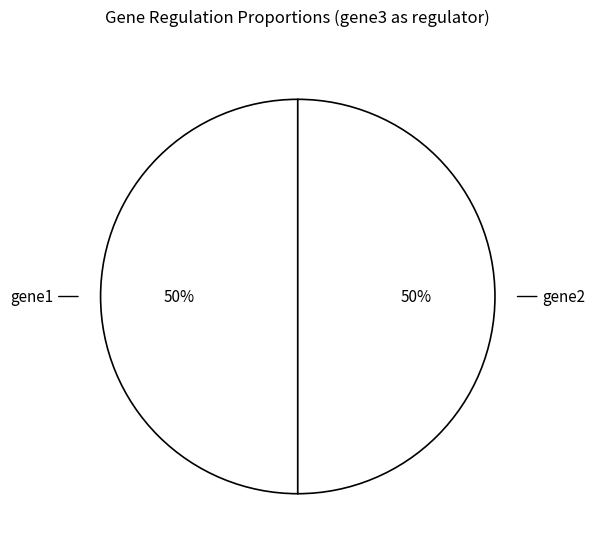

How many segments does this pie chart have?

2